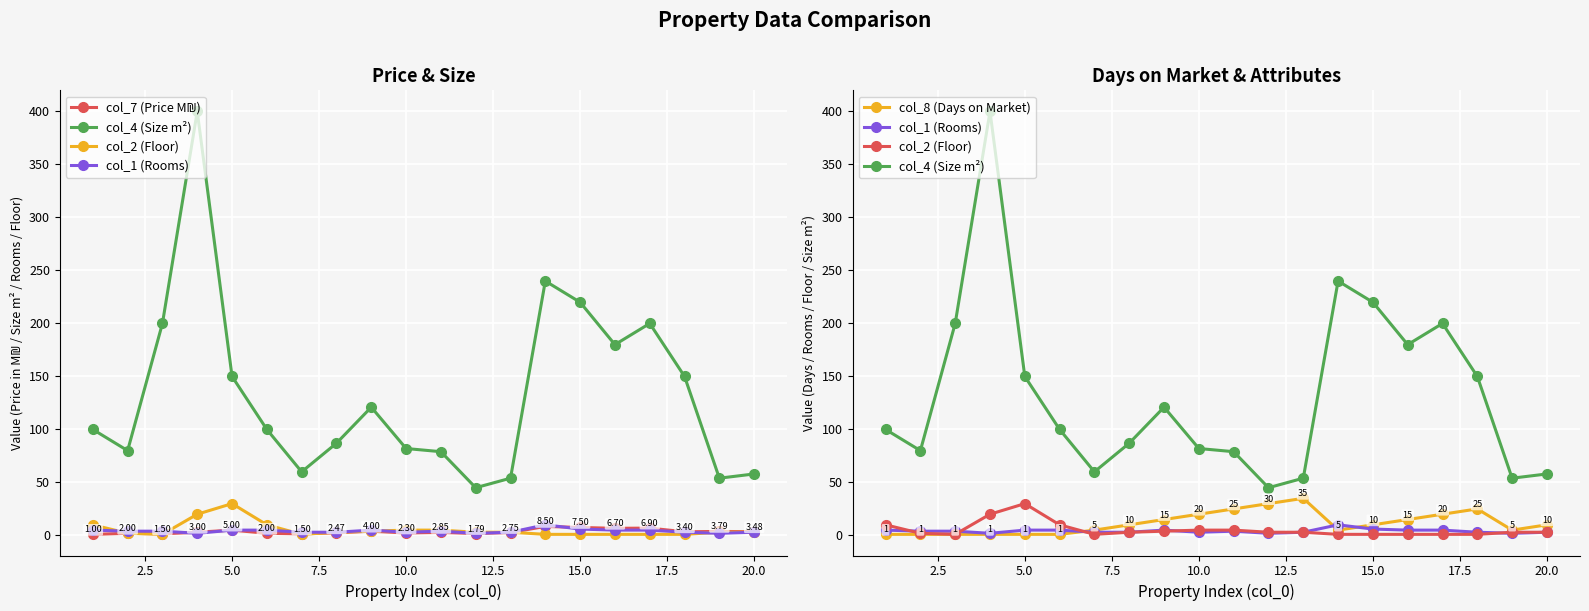

What is the difference between the maximum and second lowest values in the col_2 (Floor) series?

29.0